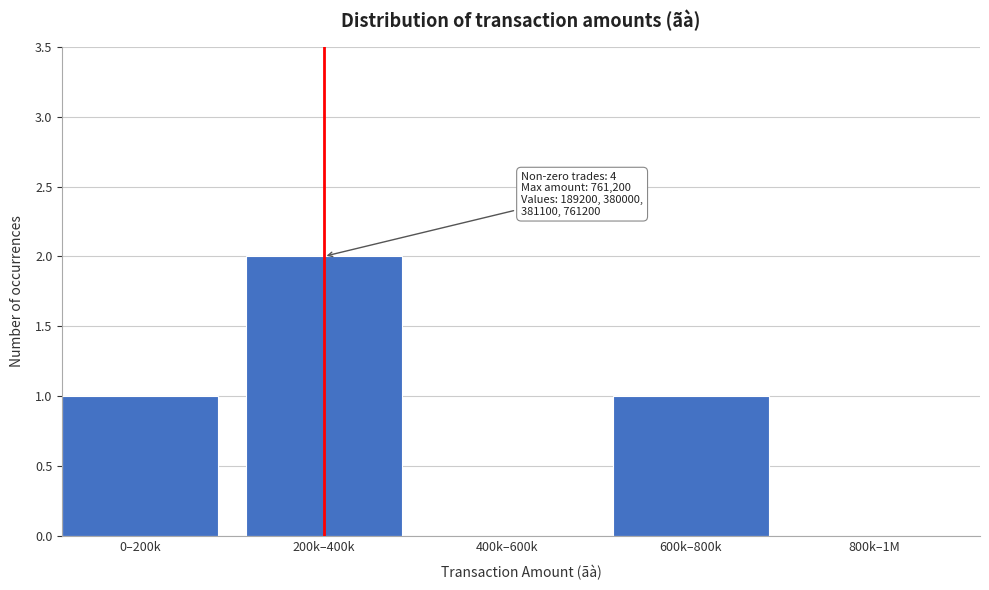

Reading left to right, extract all data points from this chart.

0–200k=1	200k–400k=2	400k–600k=0	600k–800k=1	800k–1M=0